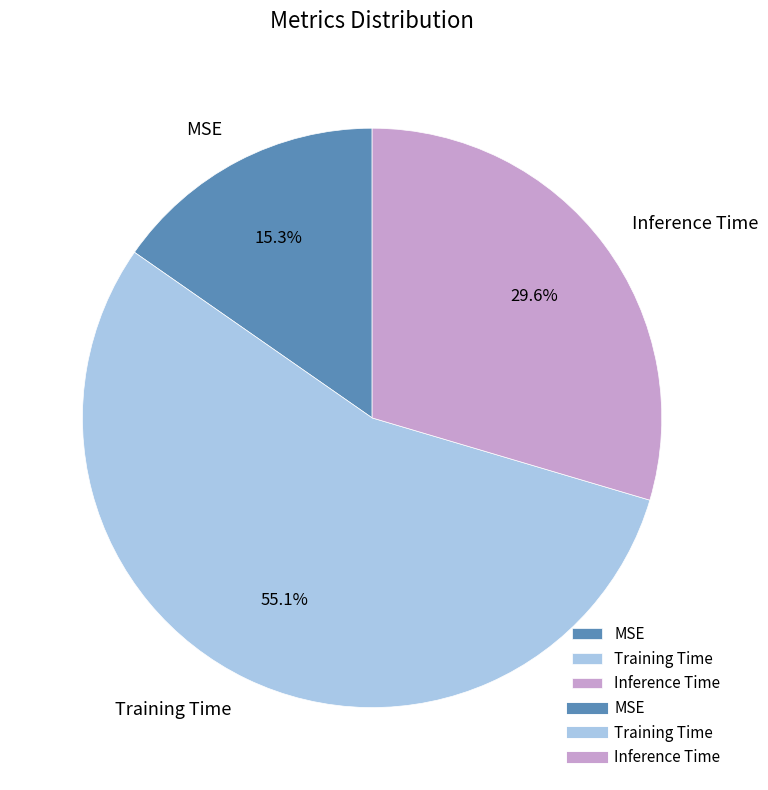

Which has a higher value, MSE or Inference Time?

Inference Time